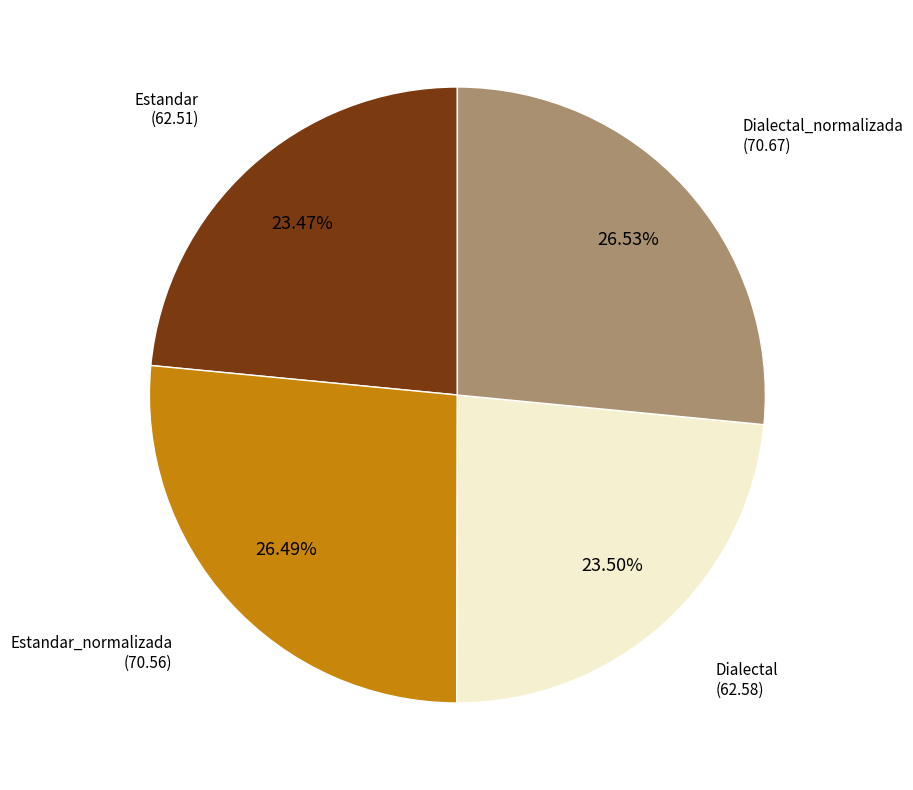

Is there any slice that represents more than half of the pie?

No